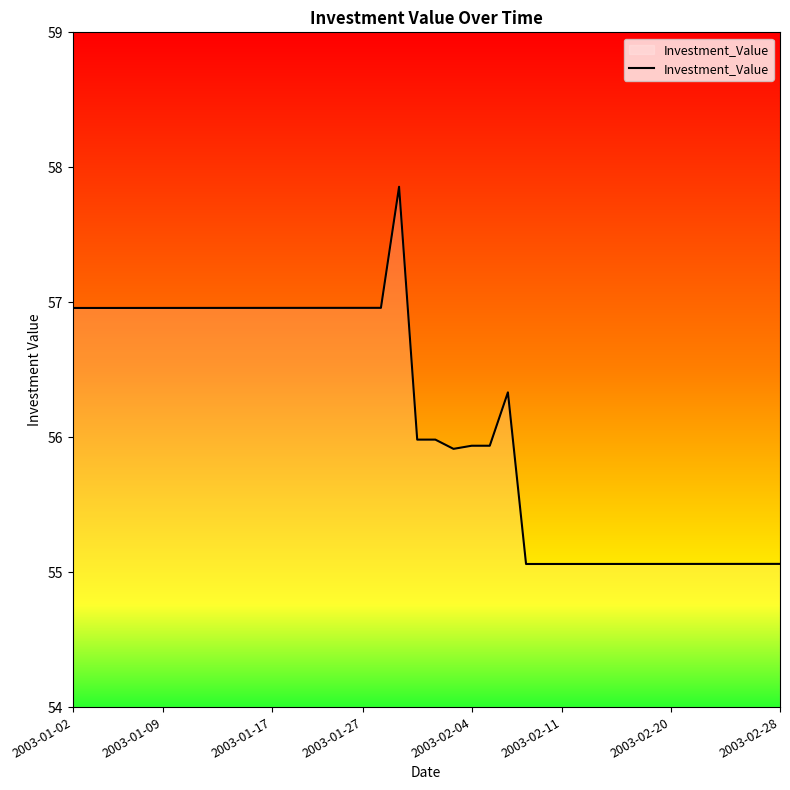

What is the smallest value displayed?

55.1